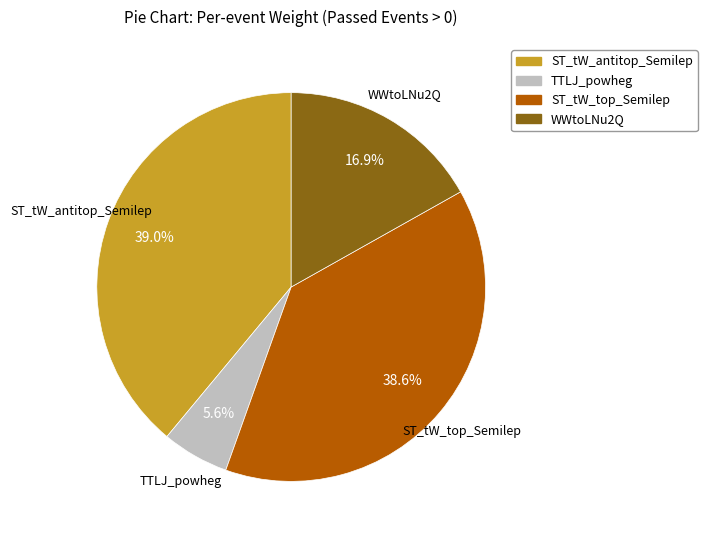

Does ST_tW_antitop_Semilep represent more than half of the total?

No